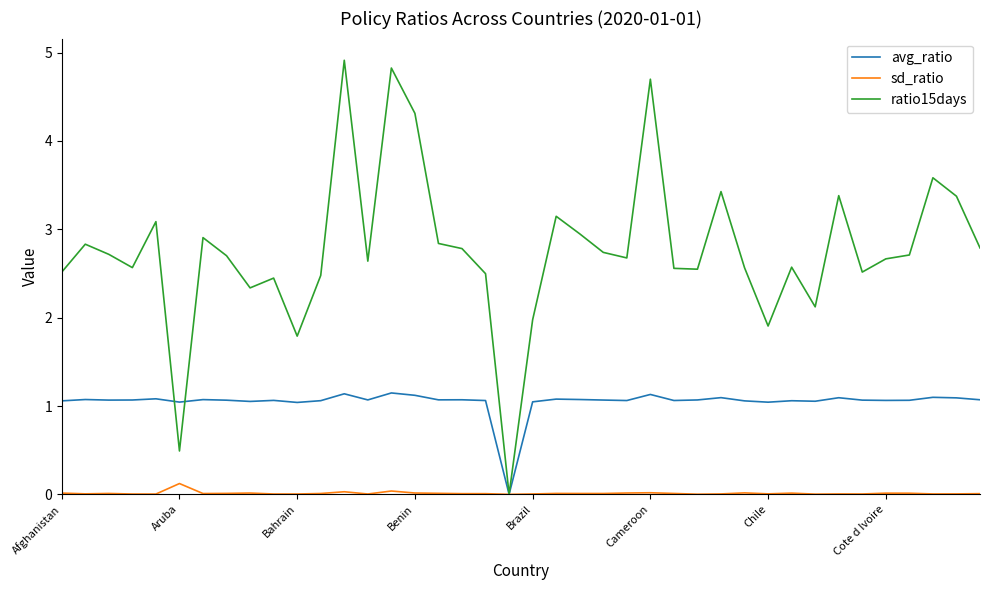

List the series in order of their peak value, highest first.

ratio15days, avg_ratio, sd_ratio